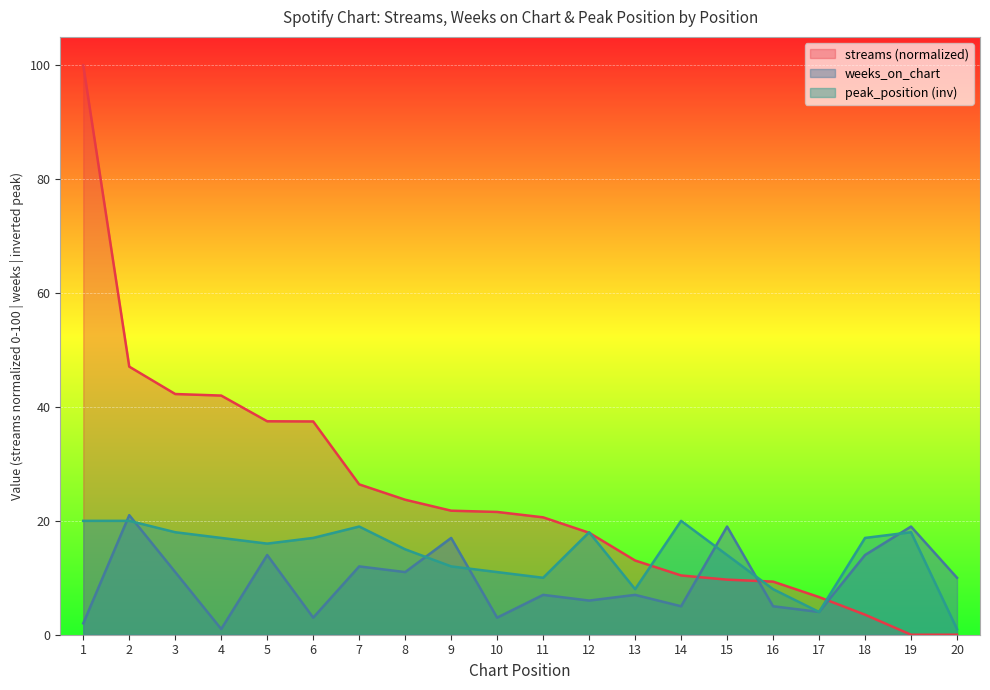

Does the chart display data point markers on the line(s)?

No